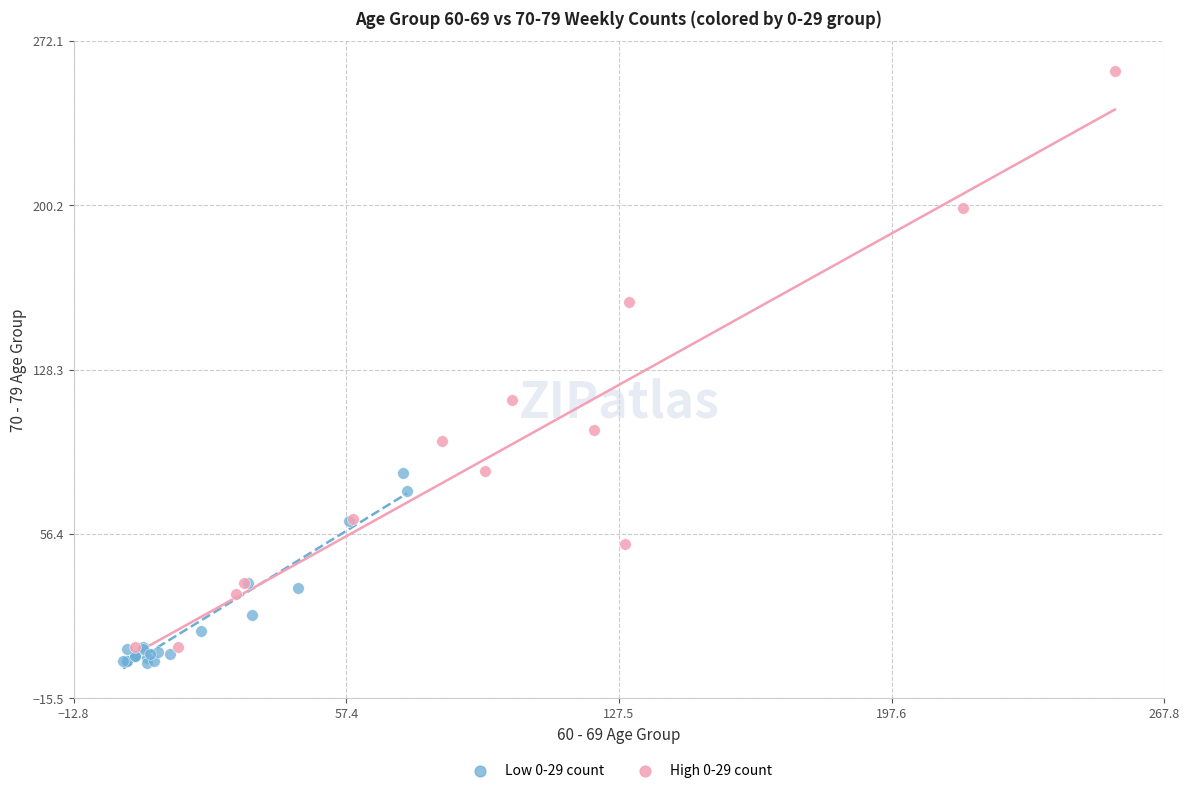

Which series has the largest Y range (max minus min)?

High 0-29 count